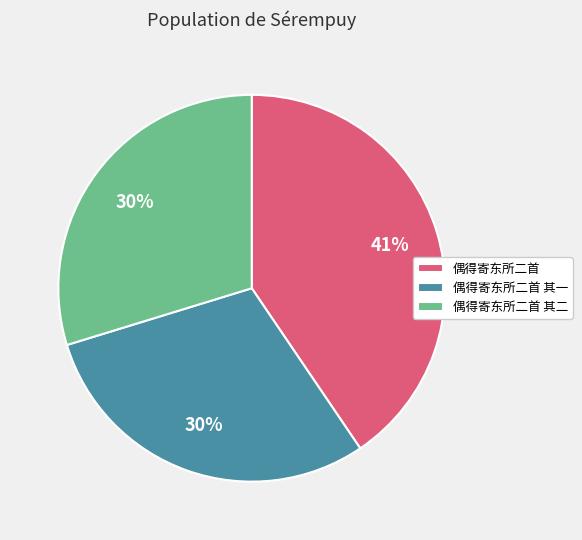

Which has a higher value, 偶得寄东所二首 其一 or 偶得寄东所二首?

偶得寄东所二首